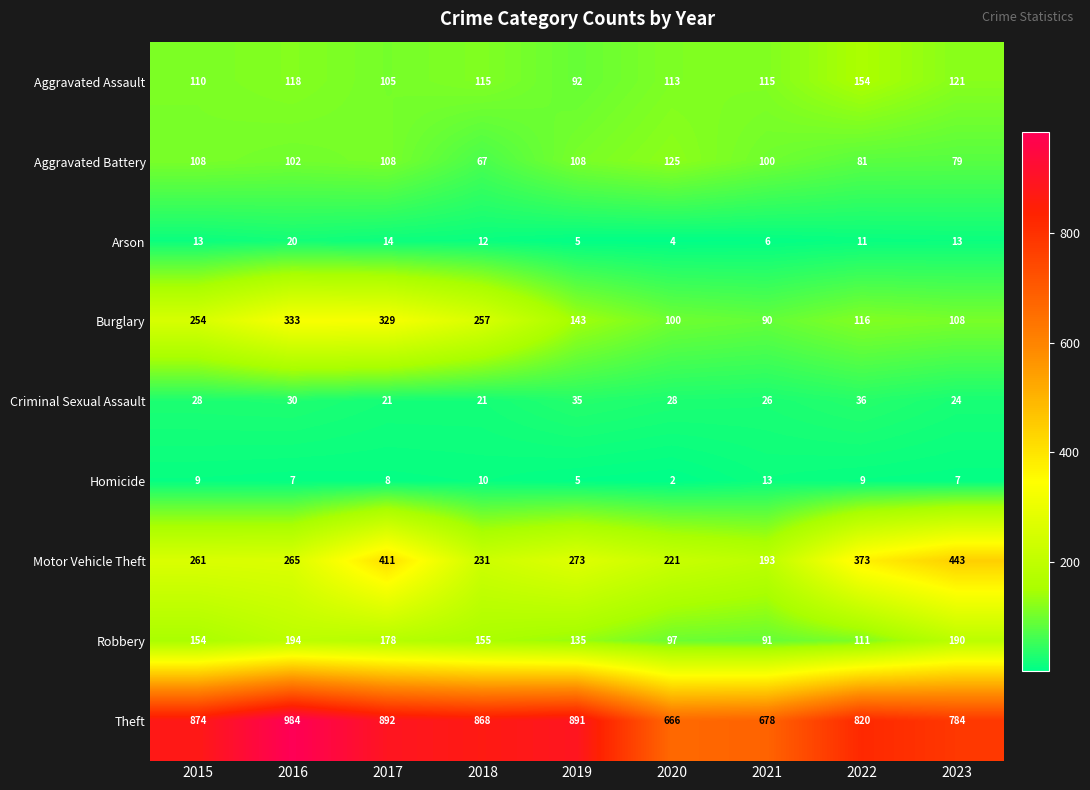

What is the maximum value shown in the chart?

984